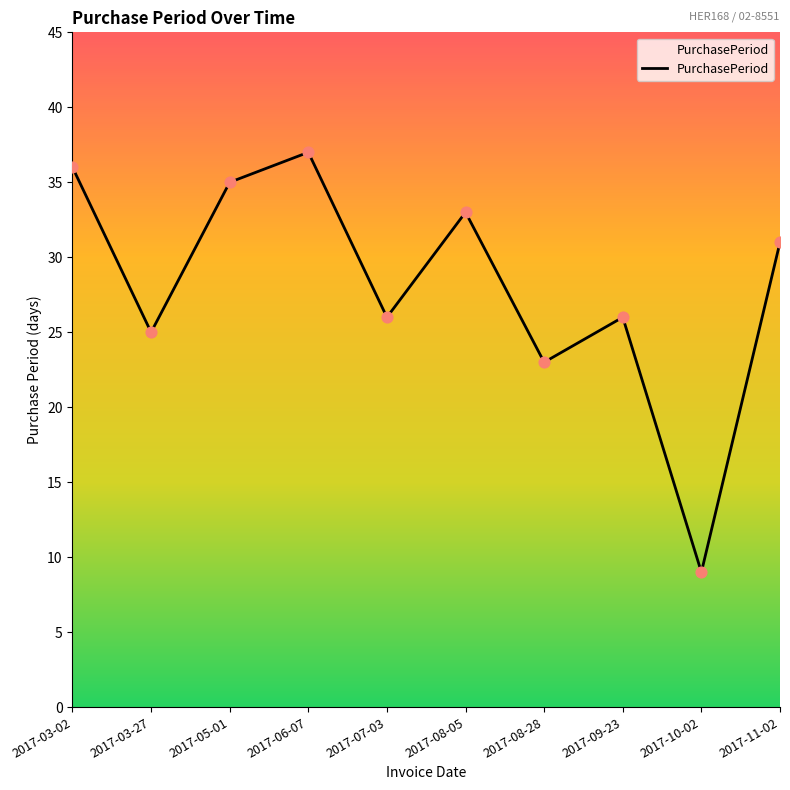

Between 2017-08-28 and 2017-03-27, which is larger?

2017-03-27